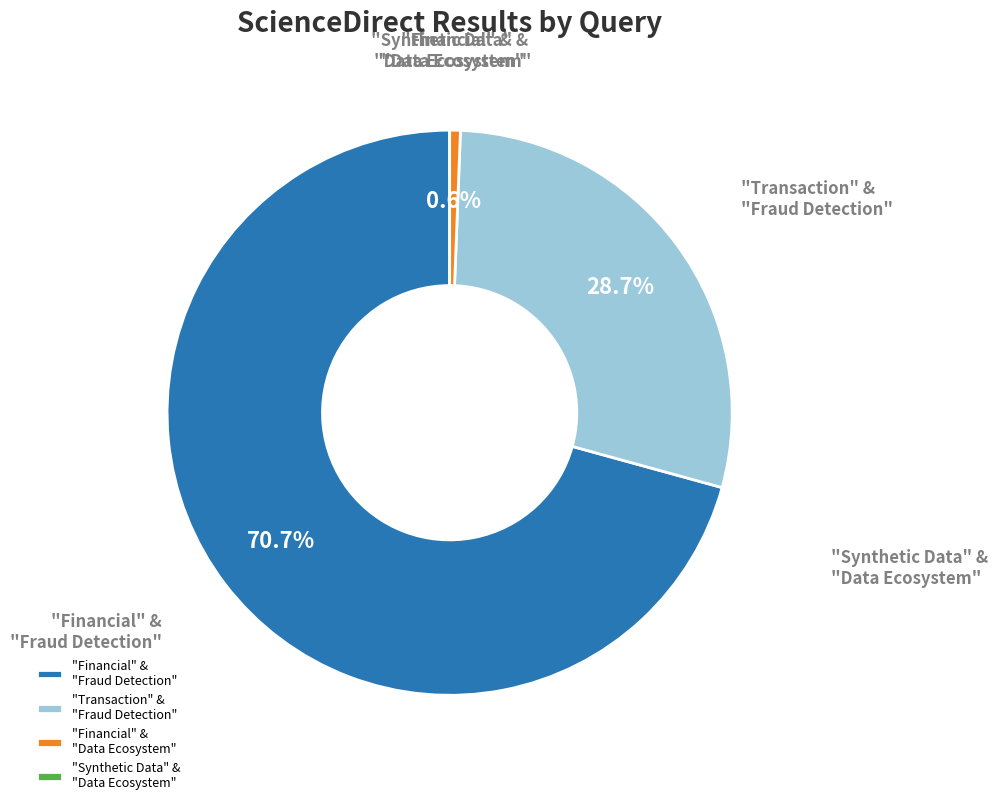

Between "Financial" & "Fraud Detection" and "Transaction" & "Fraud Detection", which is larger?

"Financial" & "Fraud Detection"